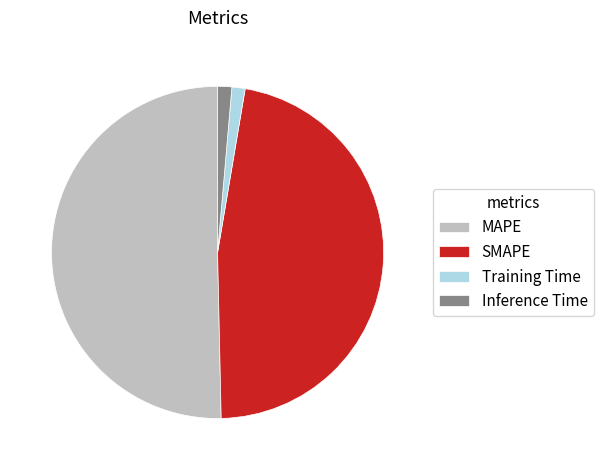

Is SMAPE the majority of the pie?

No